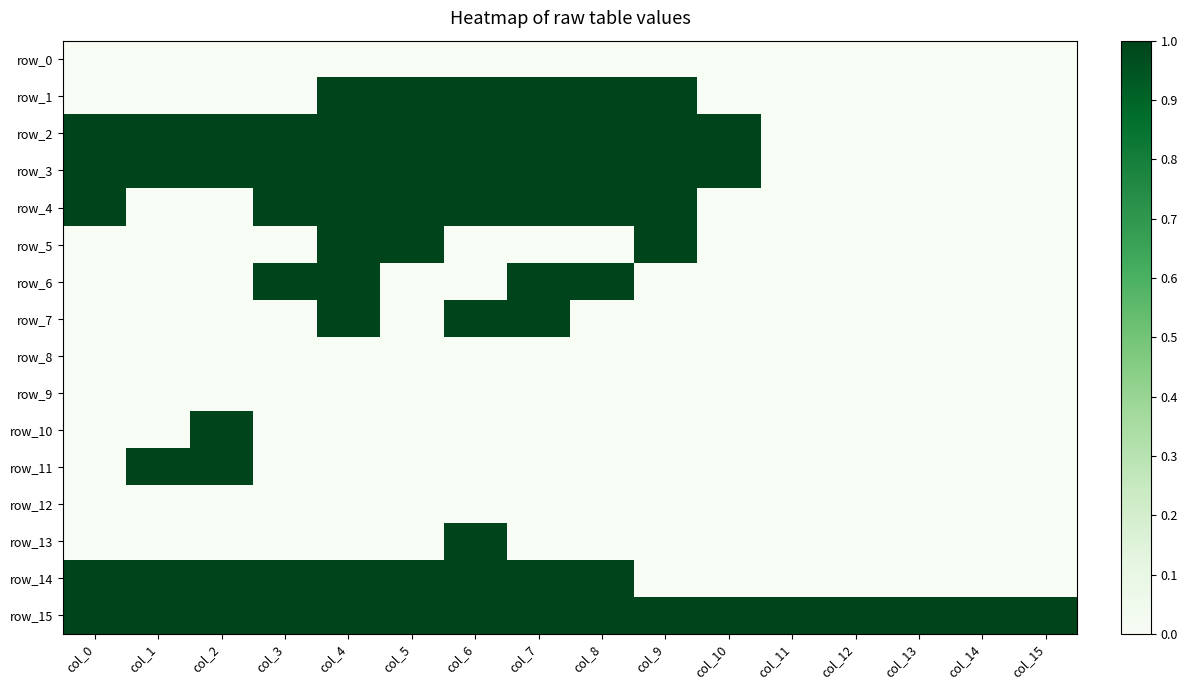

Where is row_4 nearest to the value 0?

col_1